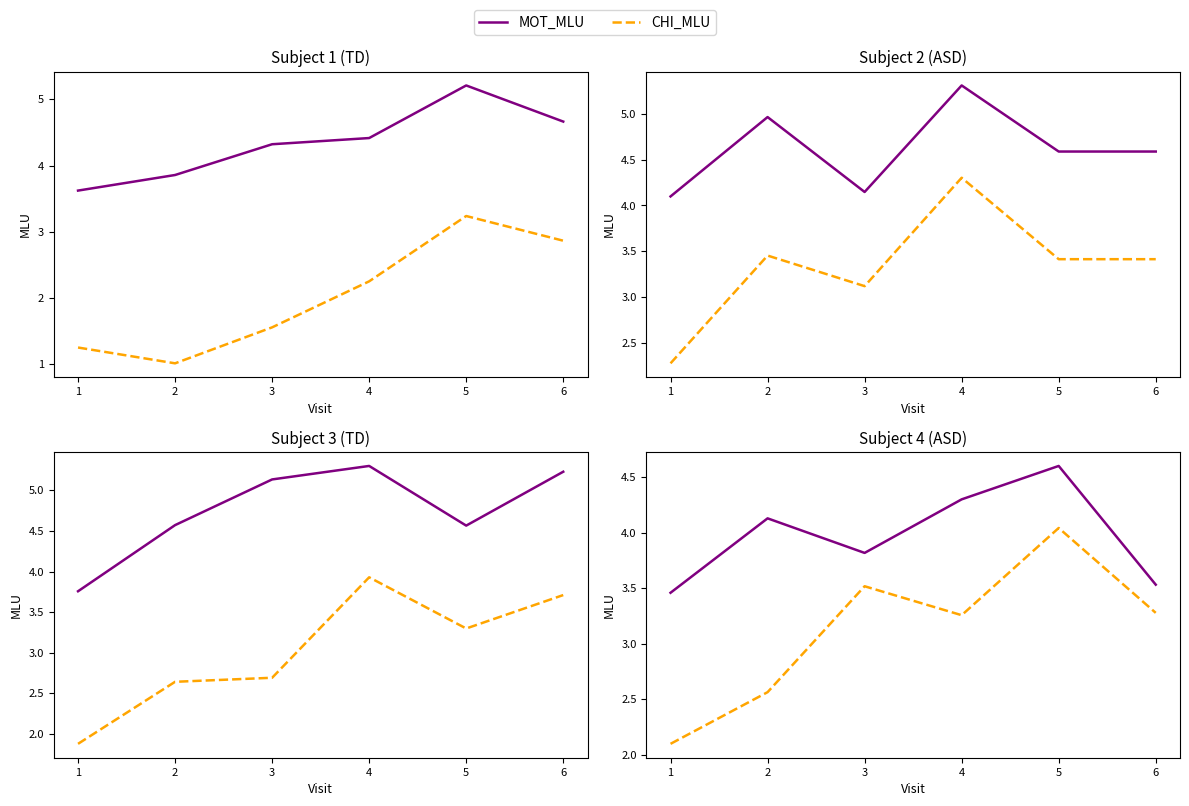

How many data points does each series have?

6